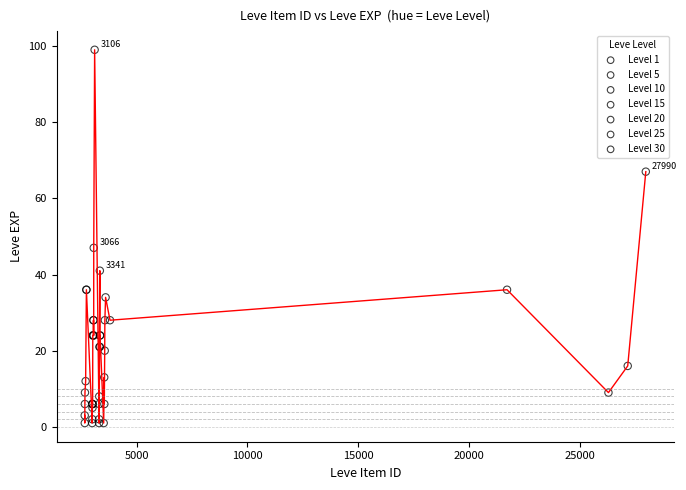

Which series reaches the minimum Y coordinate?

Level 1